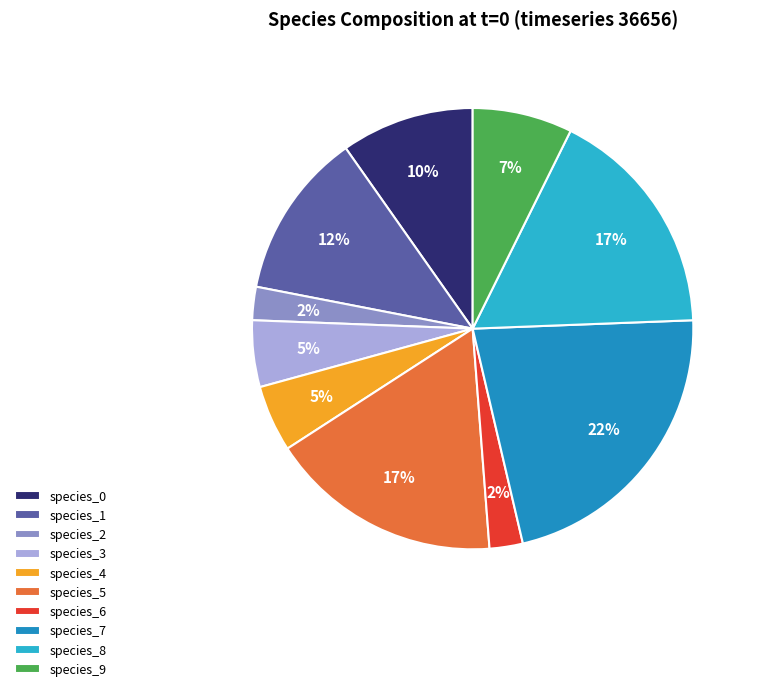

Does species_5 represent more than half of the total?

No